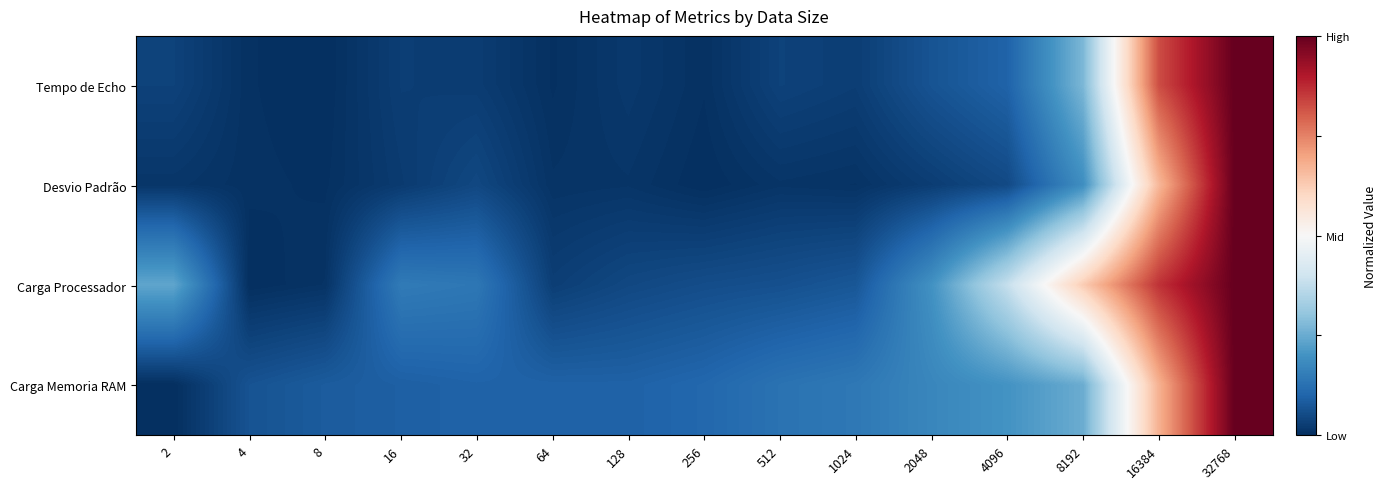

Count the number of categories in the chart.

15